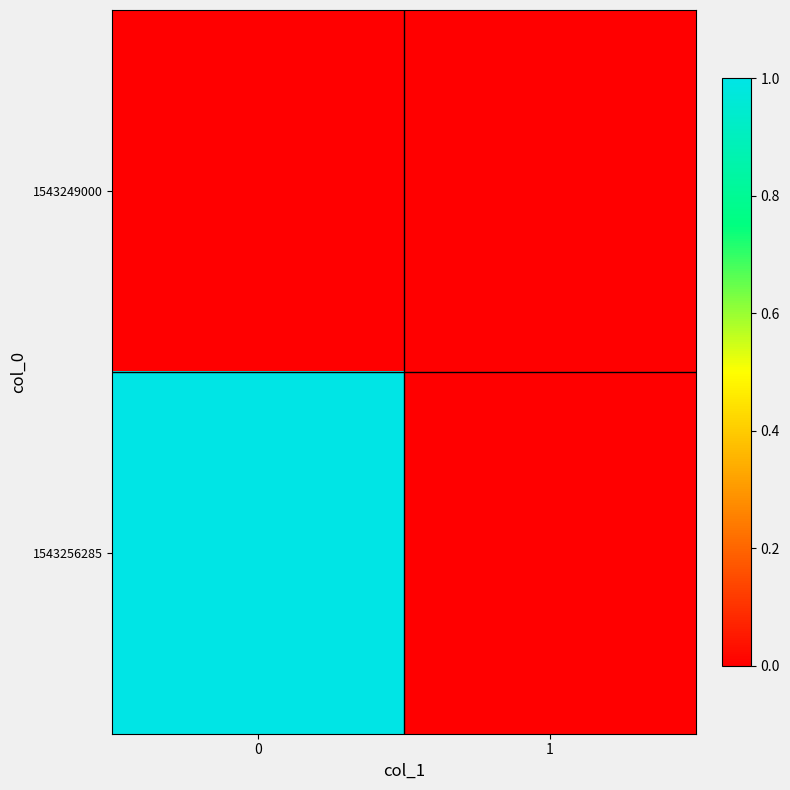

Reading left to right, list all the values displayed in this chart.

1543249000: 0=0	1=0
1543256285: 0=1	1=0